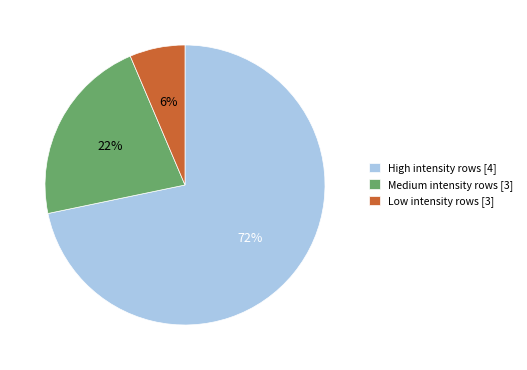

Is the sum of Low intensity rows [3] and High intensity rows [4] greater than half?

Yes